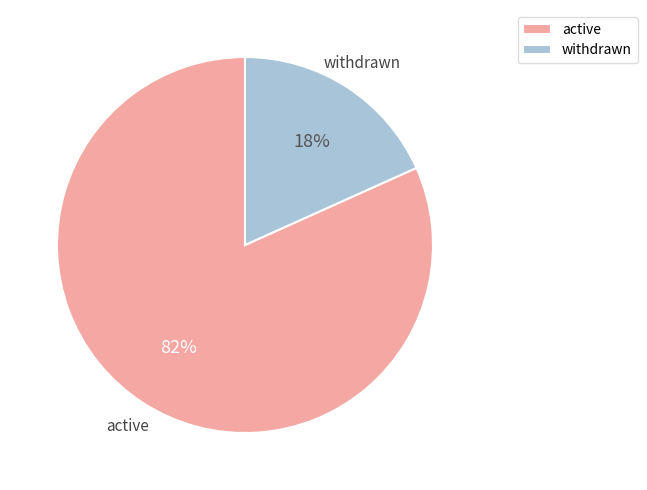

To the nearest percent, what is the combined percentage of withdrawn and active?

100%